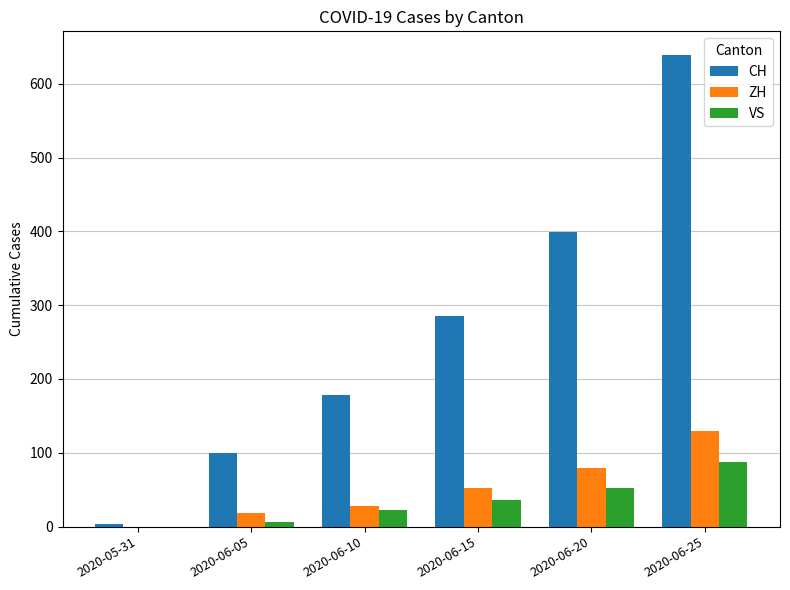

The value of ZH at 2020-06-20 is 142. True or false?

False